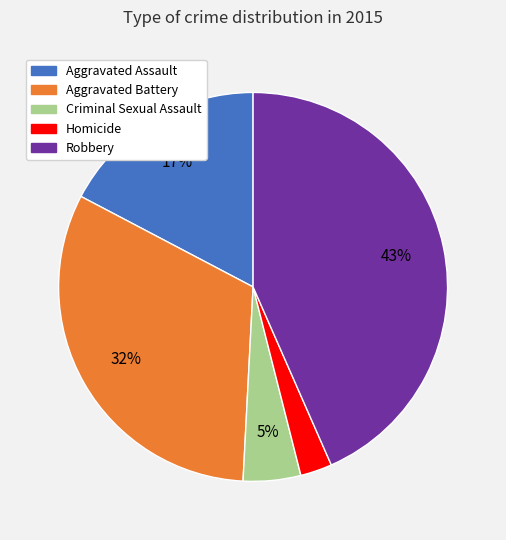

Is Criminal Sexual Assault the majority of the pie?

No